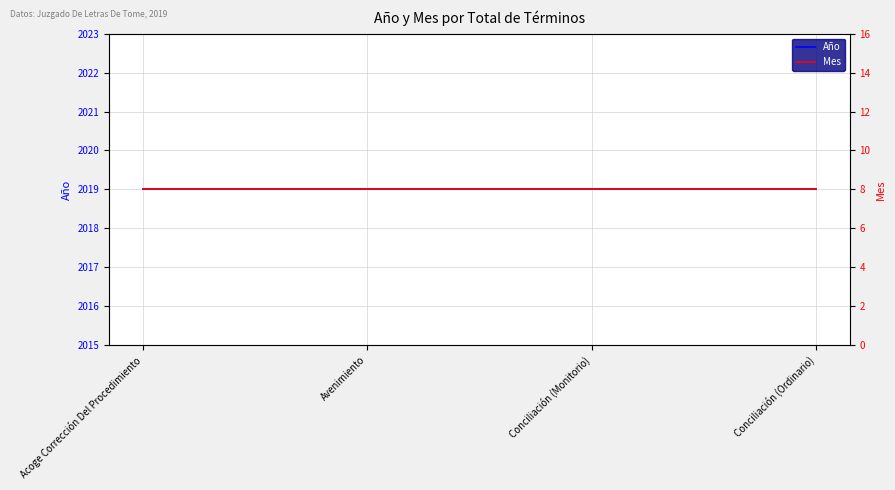

List the labels in order of Año value, largest first.

Acoge Corrección Del Procedimiento, Avenimiento, Conciliación (Monitorio), Conciliación (Ordinario)